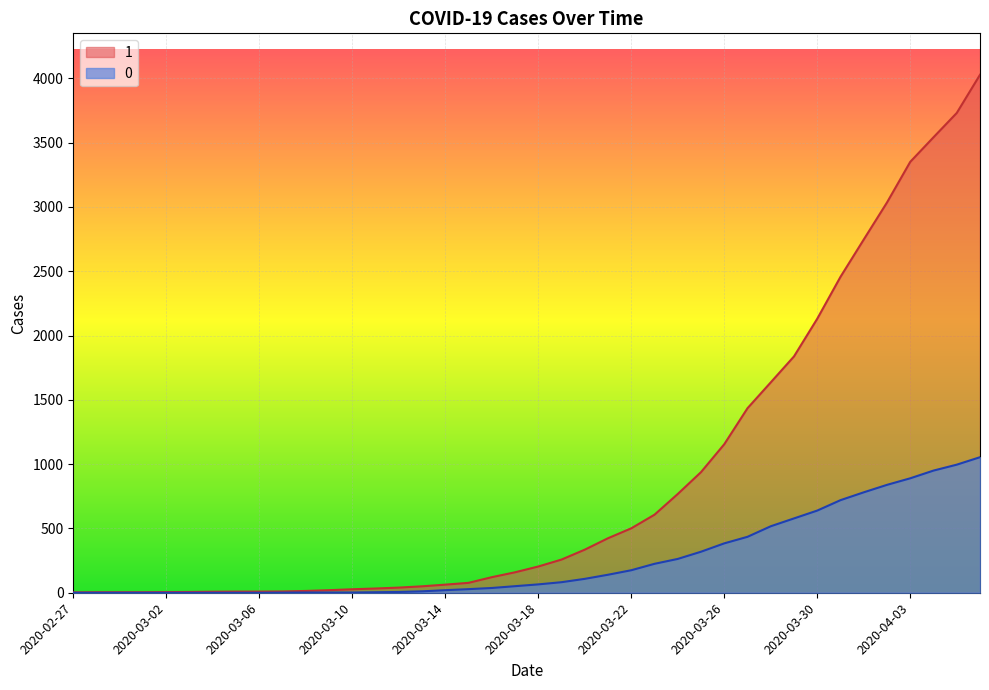

What are all the series names shown in the legend?

1, 0